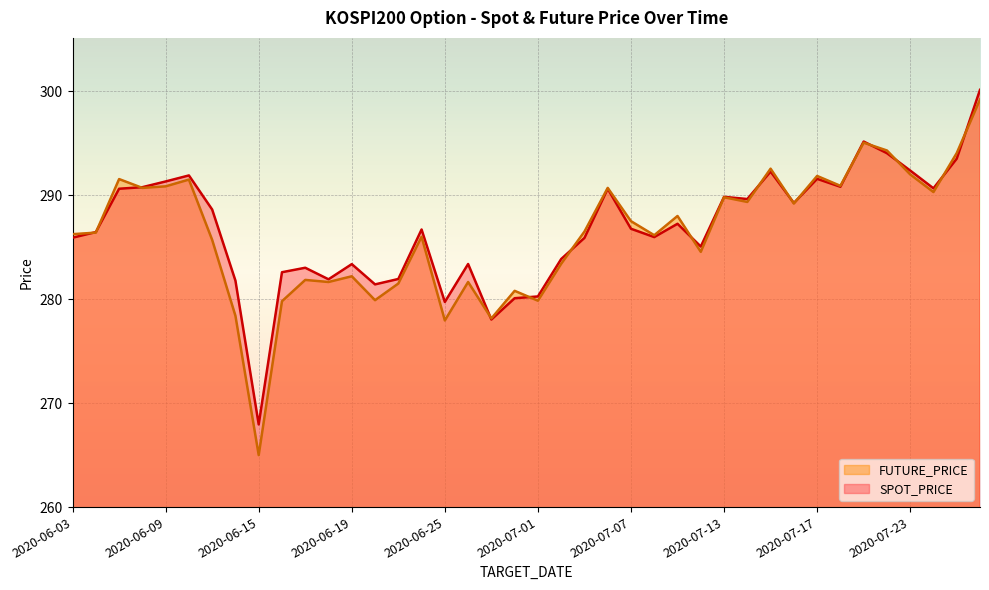

What is the difference between the SPOT_PRICE values at 2020-07-01 and 2020-07-17?

11.3